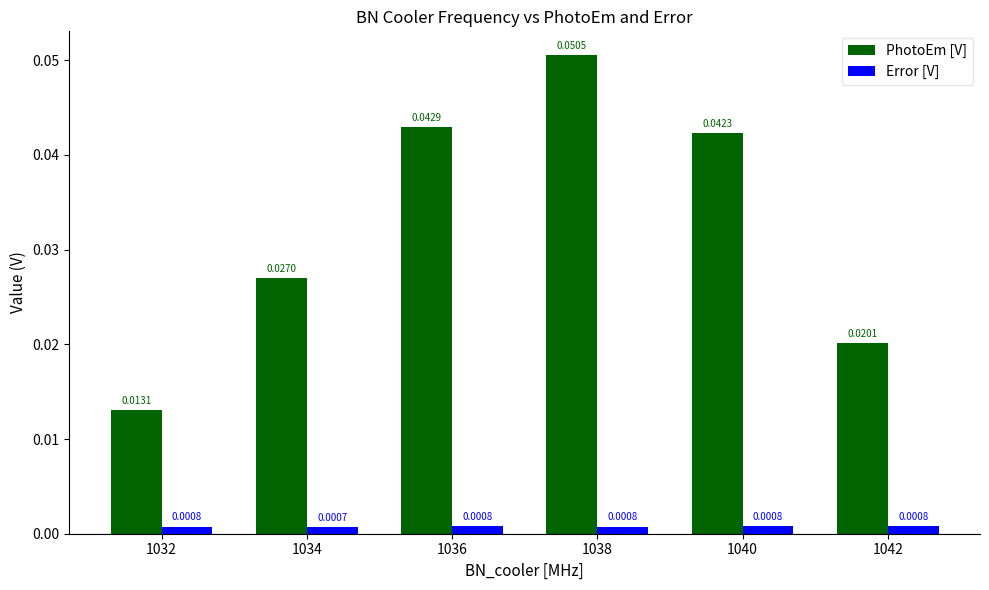

Rank the series by their average value, from lowest to highest.

Error [V], PhotoEm [V]